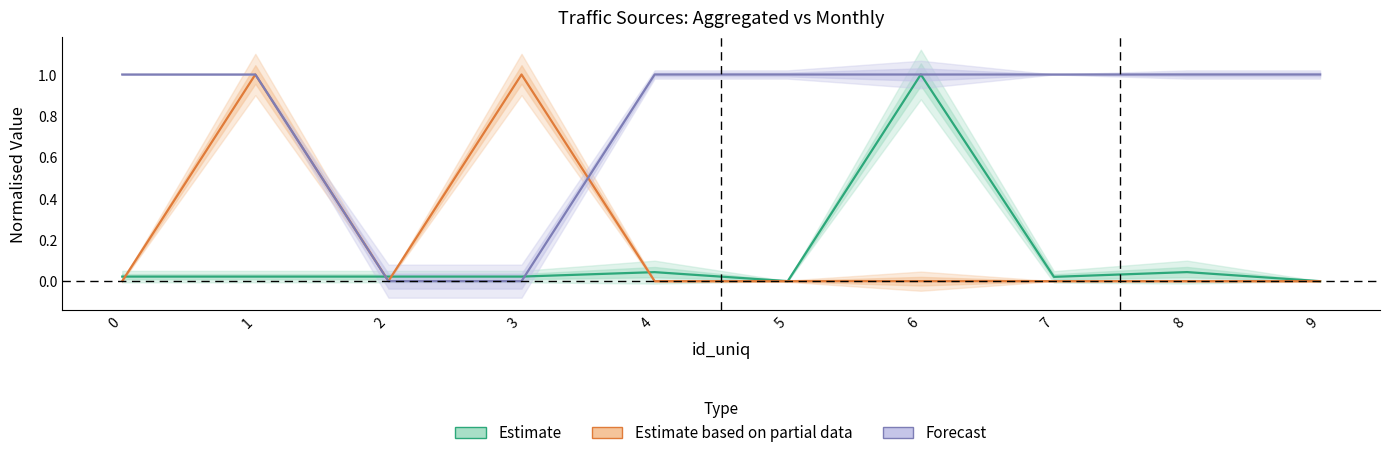

Which category has the lowest value in the Forecast series?

2